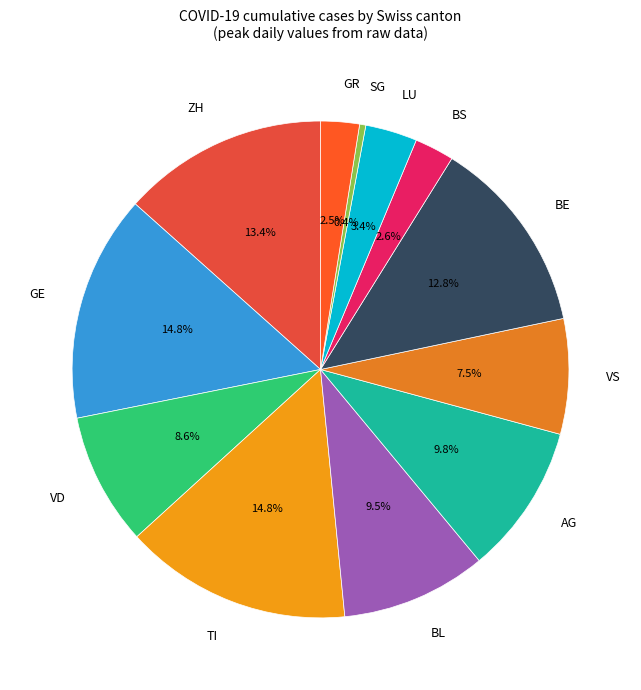

Combined, do ZH and BL account for over 50%?

No